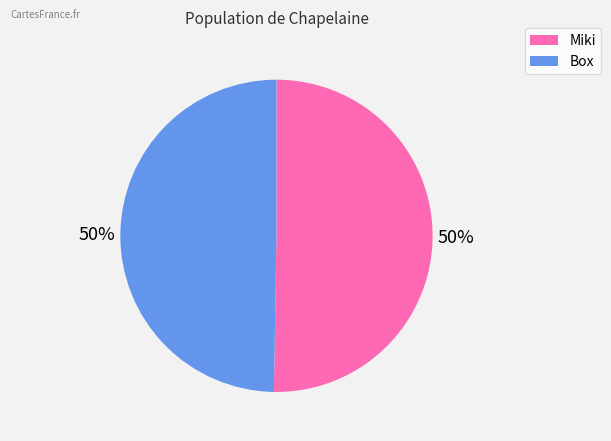

To the nearest percent, what is the average slice percentage?

50%